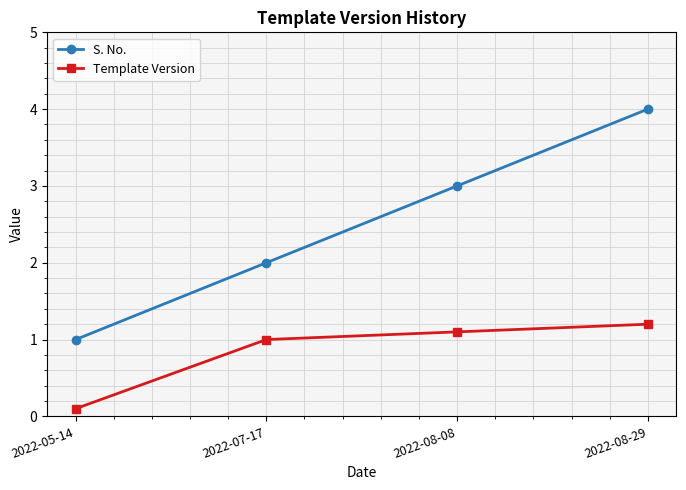

What is the total value across all series at 2022-08-29?

5.2